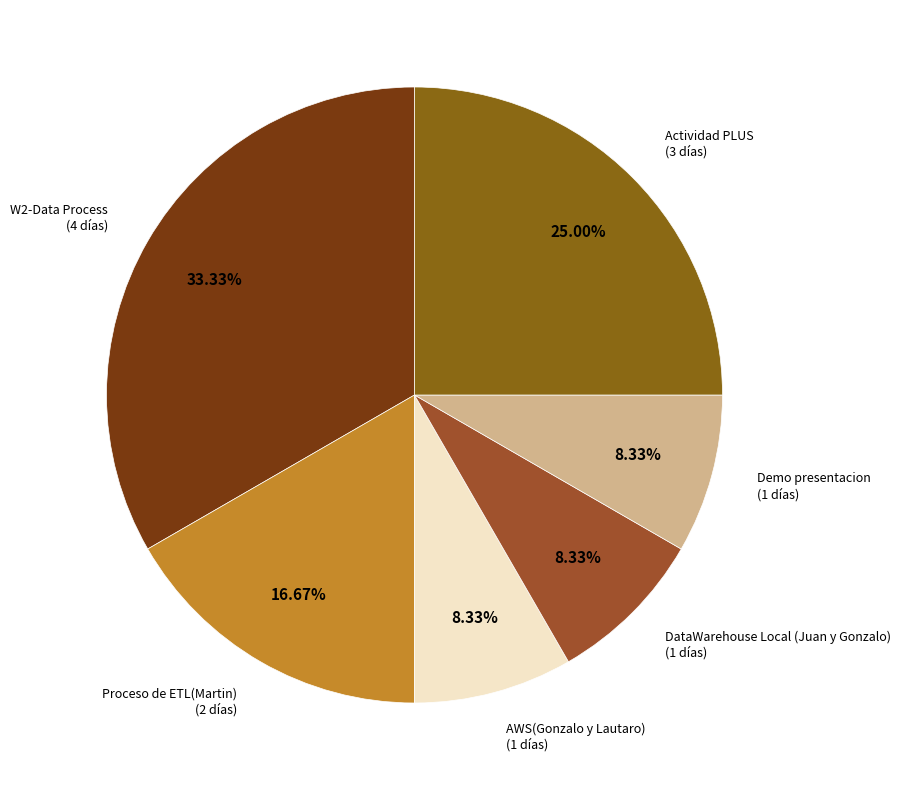

To the nearest percent, what portion does DataWarehouse Local (Juan y Gonzalo) represent?

8%